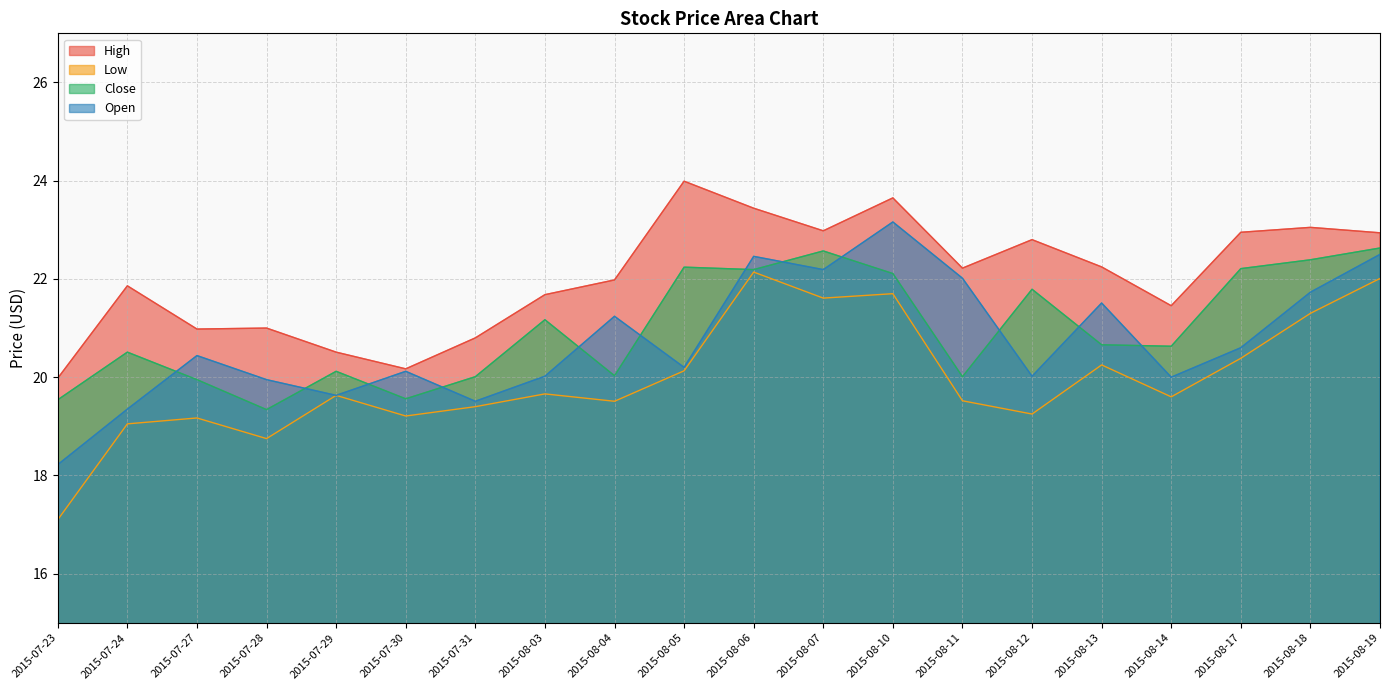

What is the value of the Low point at the 15th from the left?

19.2